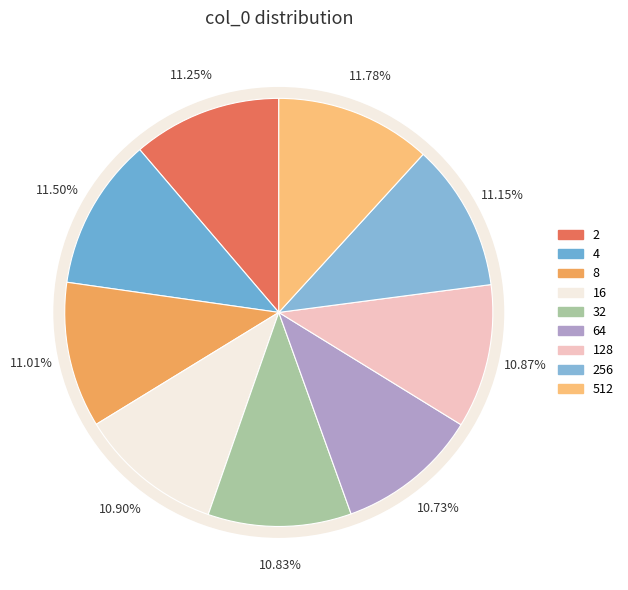

To the nearest percent, what is the difference between the largest and smallest slice percentages?

1%